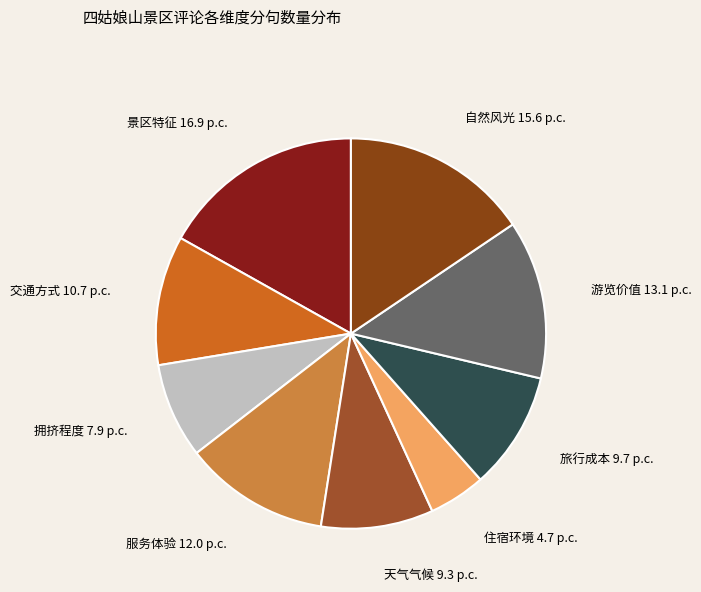

How many segments does this pie chart have?

9